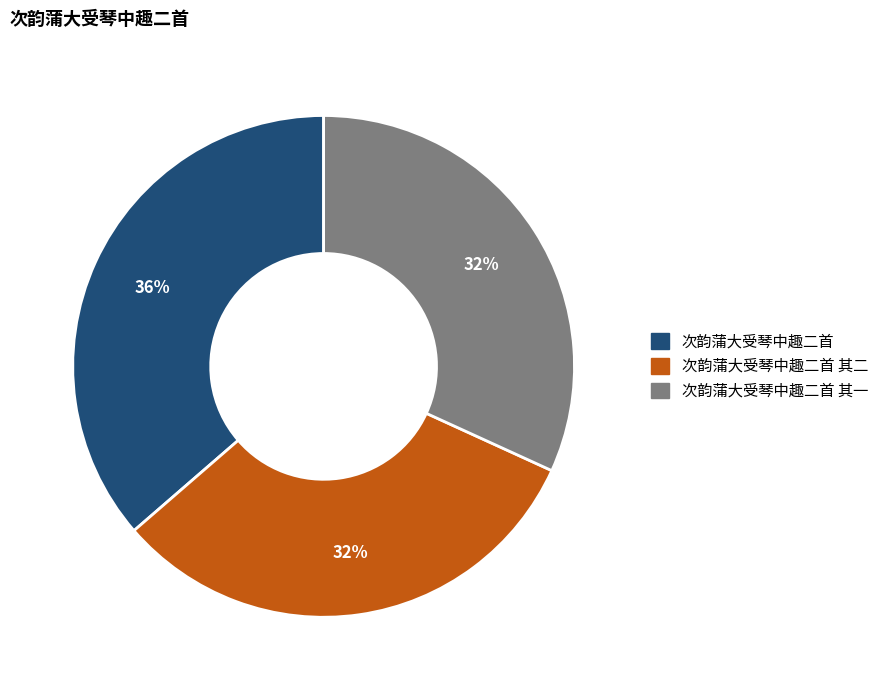

True or false: 次韵蒲大受琴中趣二首 accounts for 36% of the total.

True